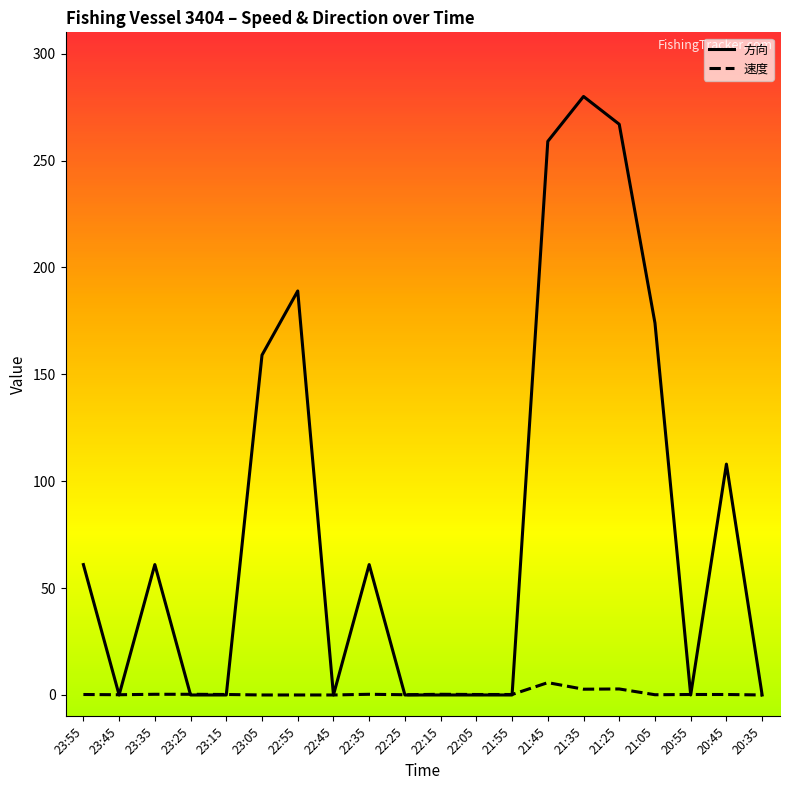

At which label is 方向 closest to 140?

23:05